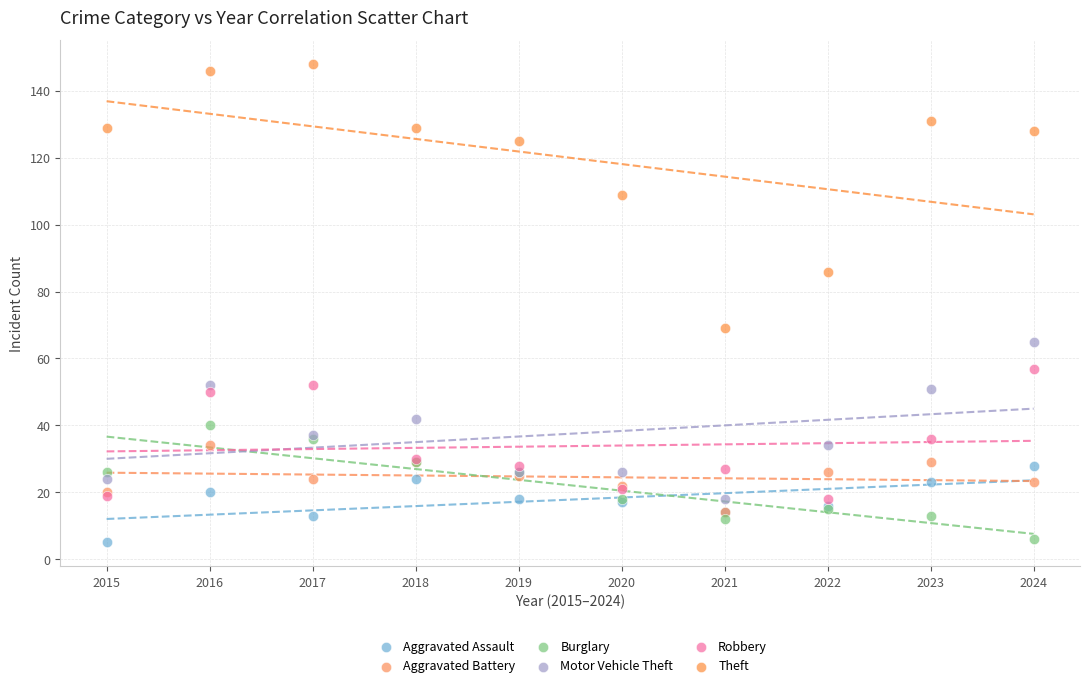

Which series has the largest Y range (max minus min)?

Theft